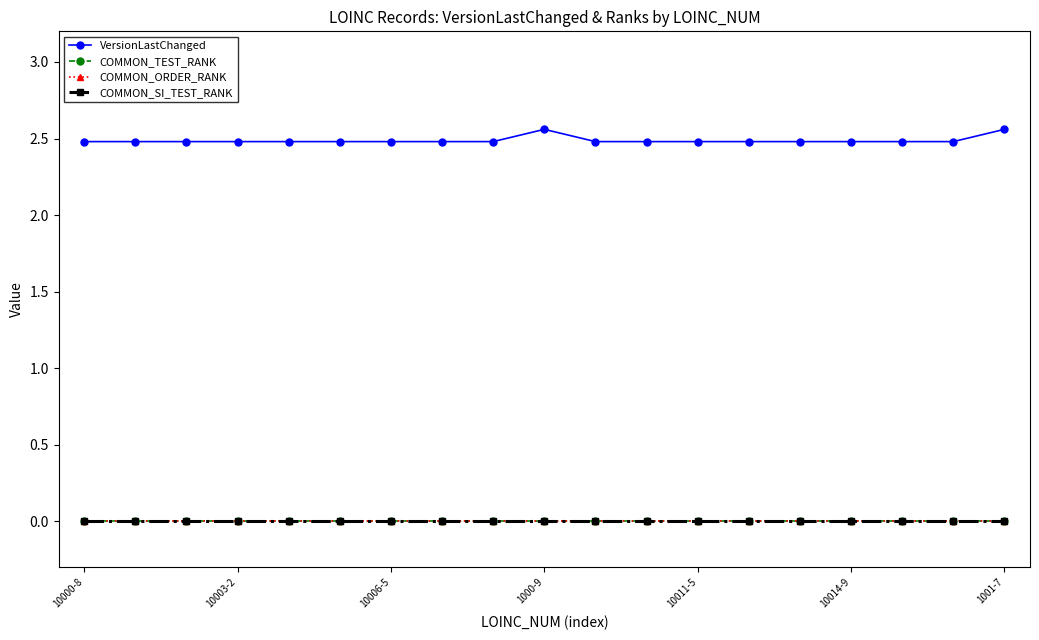

Which series has the largest range (max minus min)?

VersionLastChanged